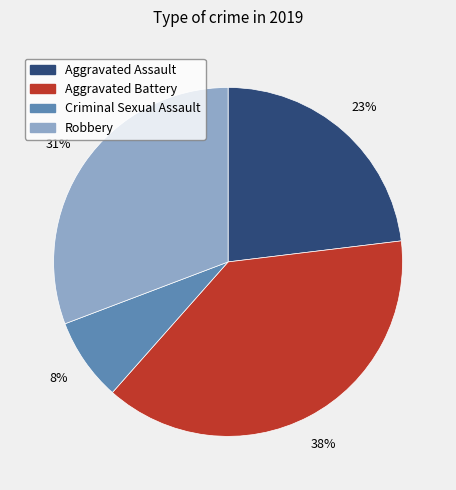

Rank the categories by value from highest to lowest.

Aggravated Battery, Robbery, Aggravated Assault, Criminal Sexual Assault